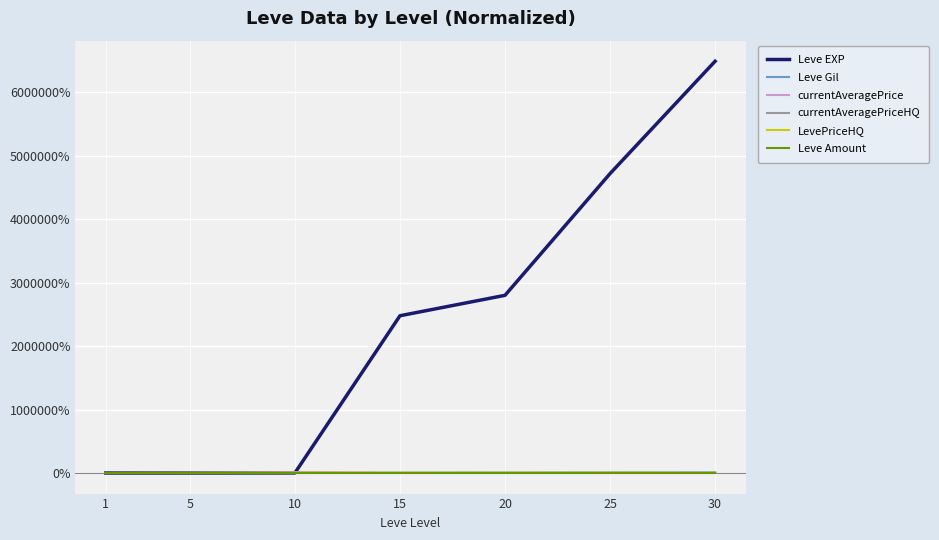

Does the chart display data point markers on the line(s)?

No